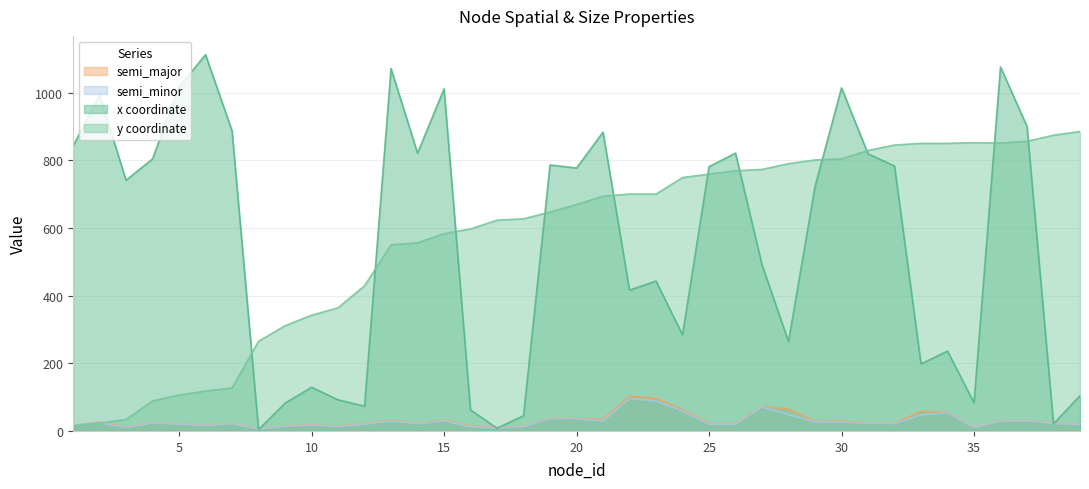

True or false: semi_major has more than 2 points higher than both neighbors.

True